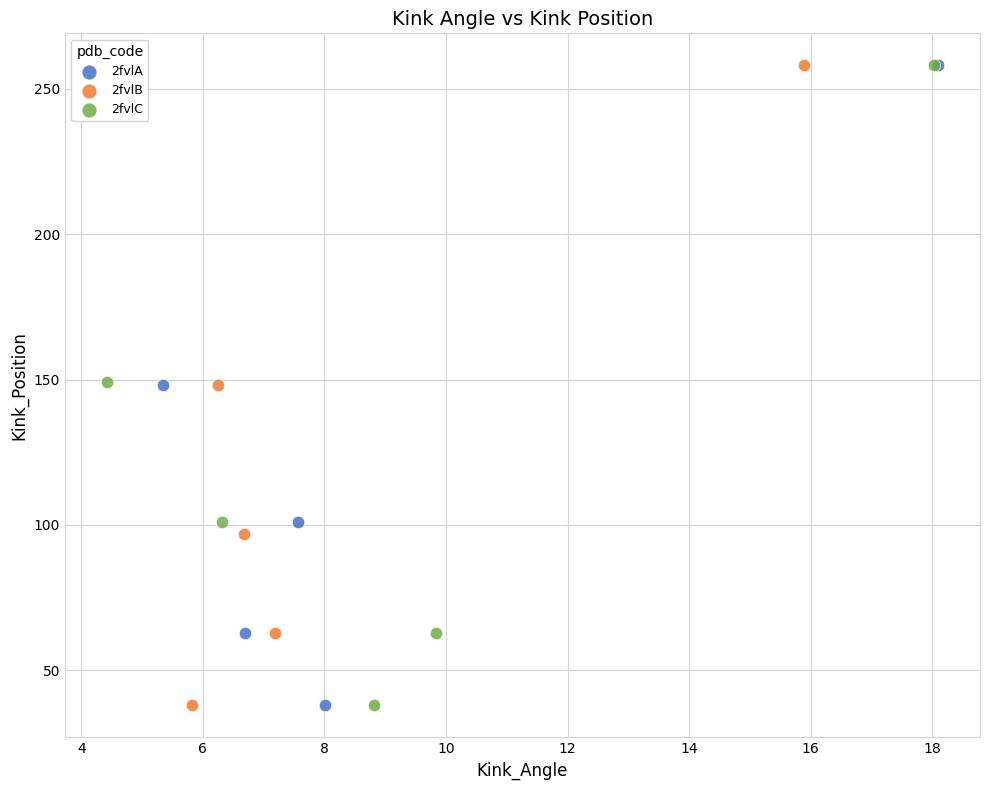

What are all the series names shown in the legend?

2fvlA, 2fvlB, 2fvlC